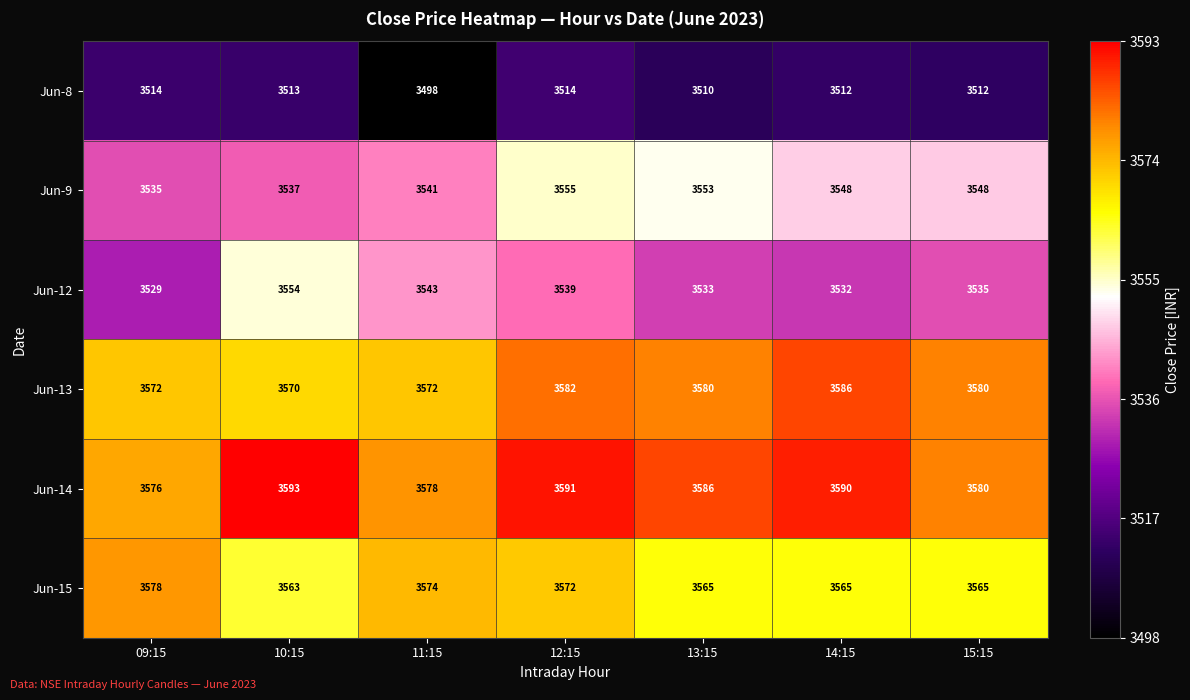

How many data points does each series have?

7